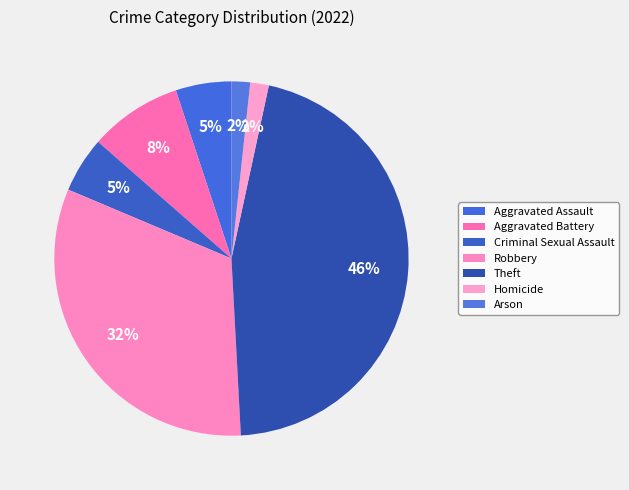

Does any single category account for the majority?

No